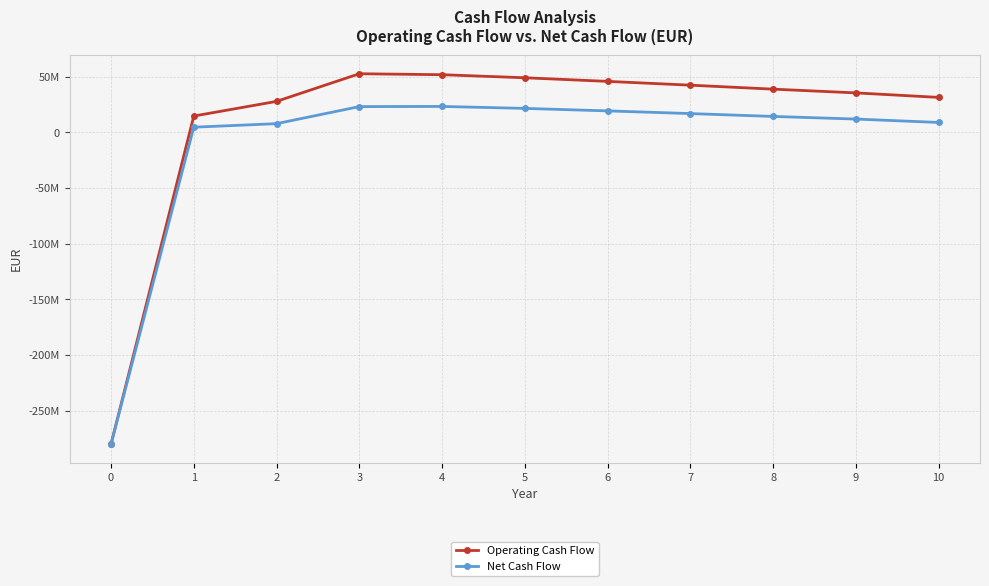

Reading left to right, what are all the values shown in this chart?

Operating Cash Flow: -280000000.0	14577777.8	27764027.8	52569862.3	51706956.0	48957943.4	45718803.0	42308534.9	38735432.7	35381466.1	31337036.5
Net Cash Flow: -280000000.0	4577777.8	7764027.8	23069862.3	23206956.0	21457943.4	19218803.0	16808534.9	14235432.7	11881466.1	8837036.5